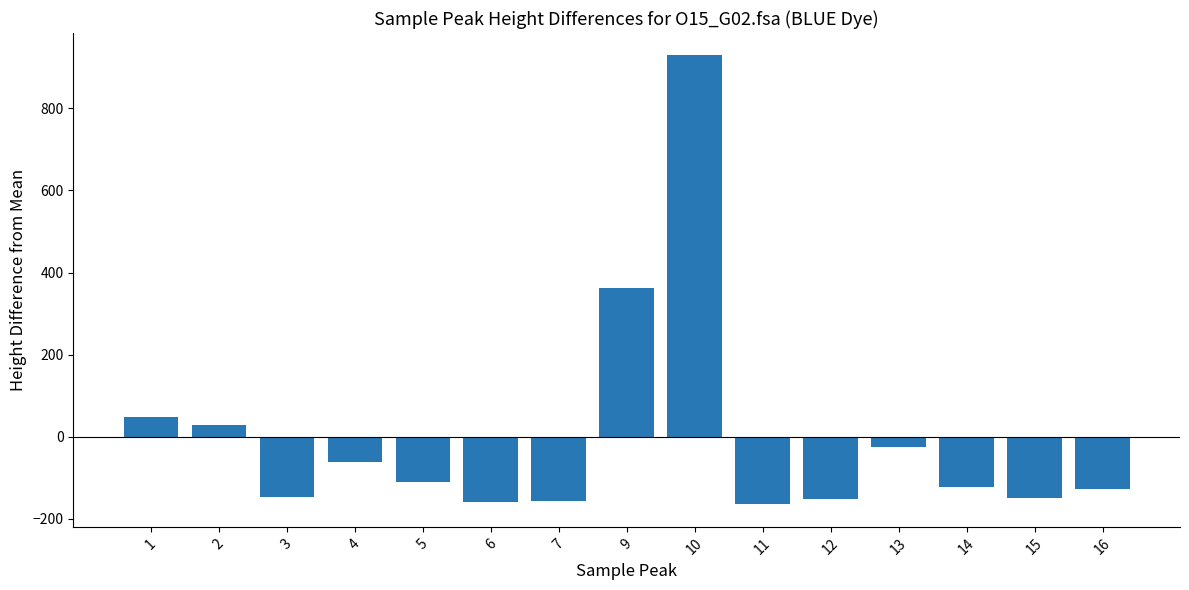

Which has a higher value, 7 or 9?

9